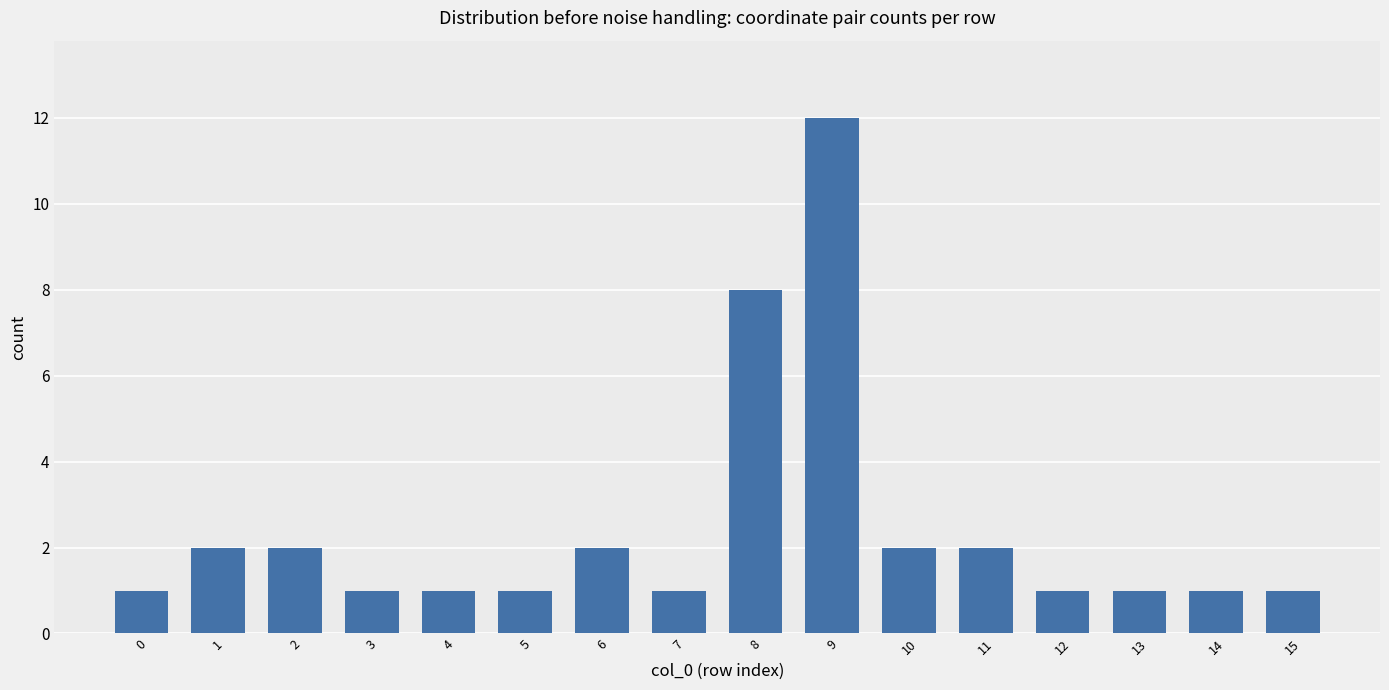

What is the greatest value displayed?

12